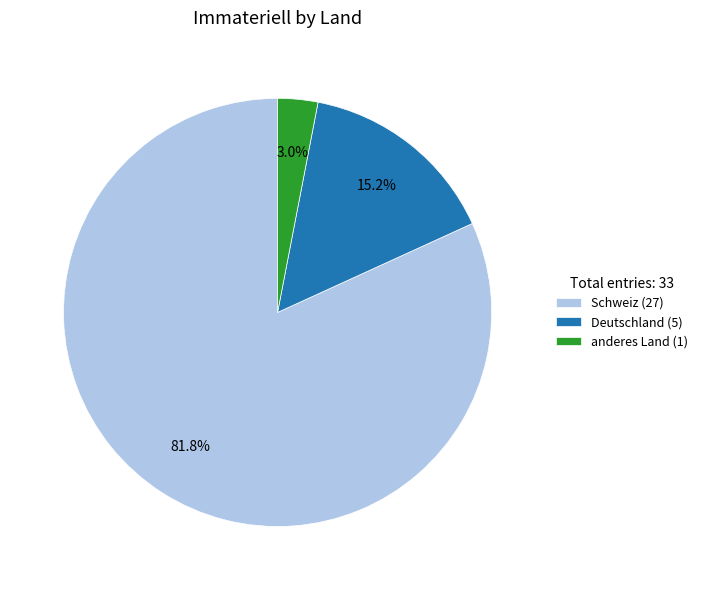

Combined, do Deutschland and anderes Land account for over 50%?

No